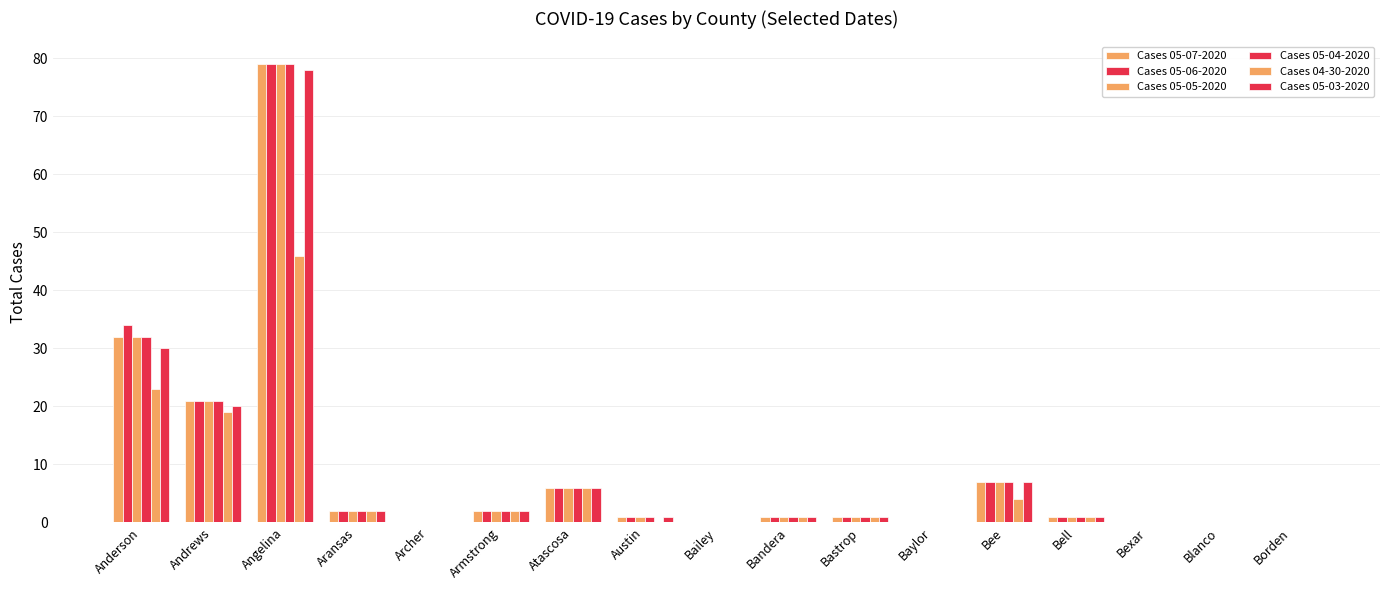

Count the number of categories in the chart.

17